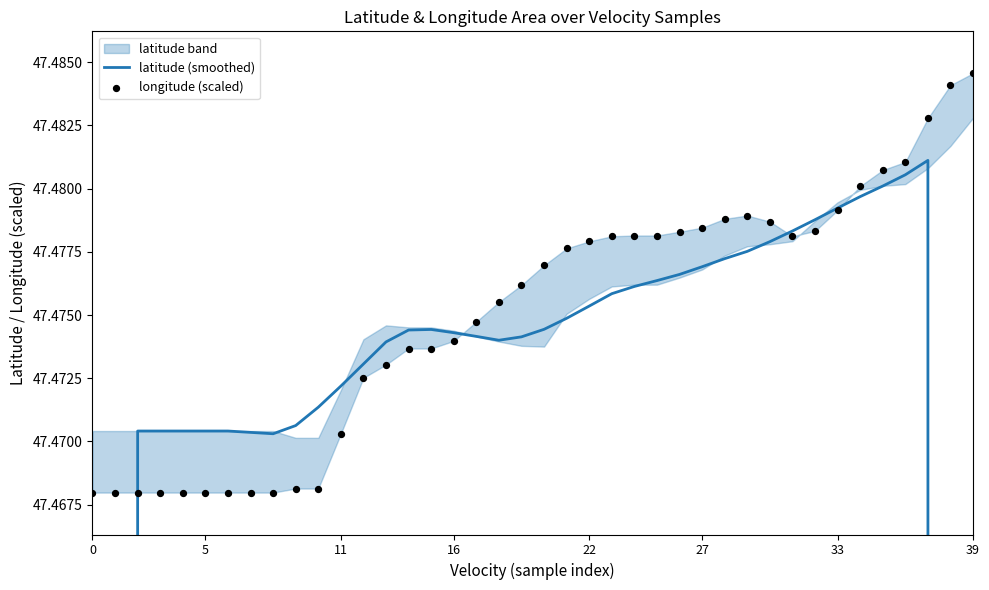

Which series has the widest spread of Y values?

latitude (smoothed)